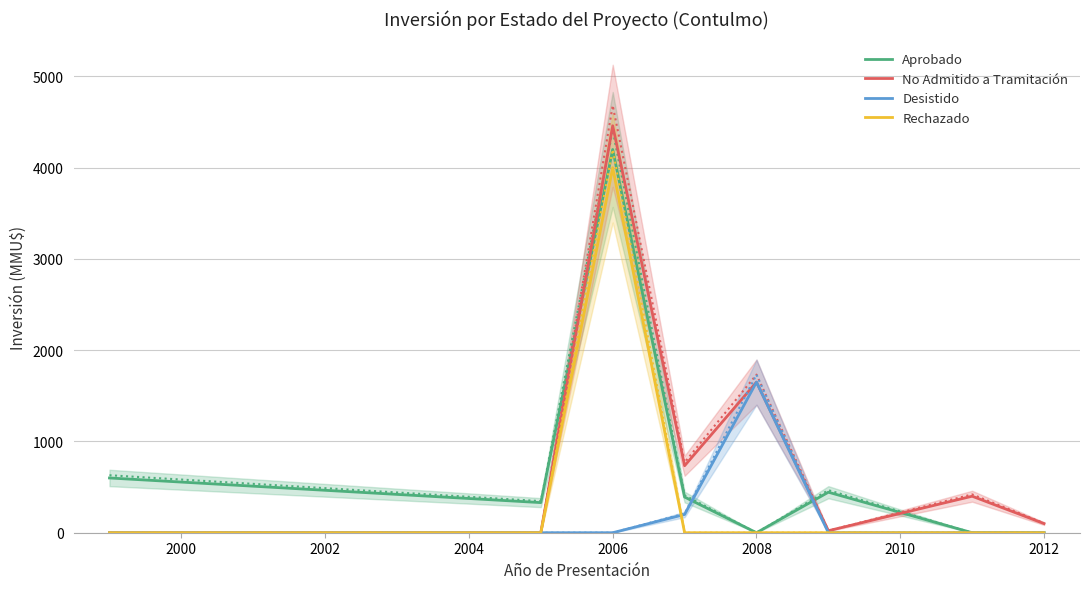

True or false: No Admitido a Tramitación and Aprobado cross at least once.

True